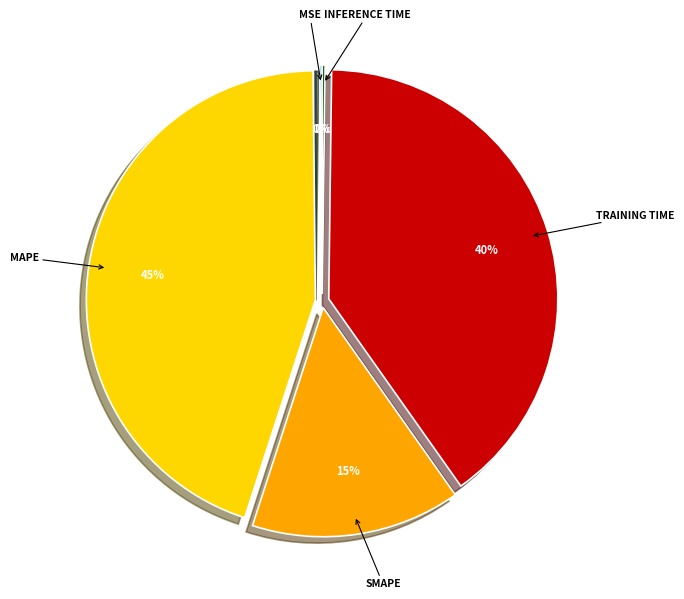

Is there a majority slice in this chart?

No